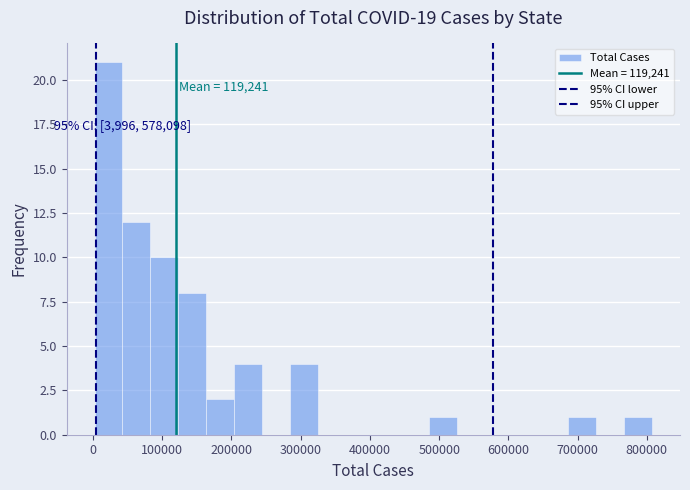

Over which range of the x-axis is the bar tallest?

0 to 40000